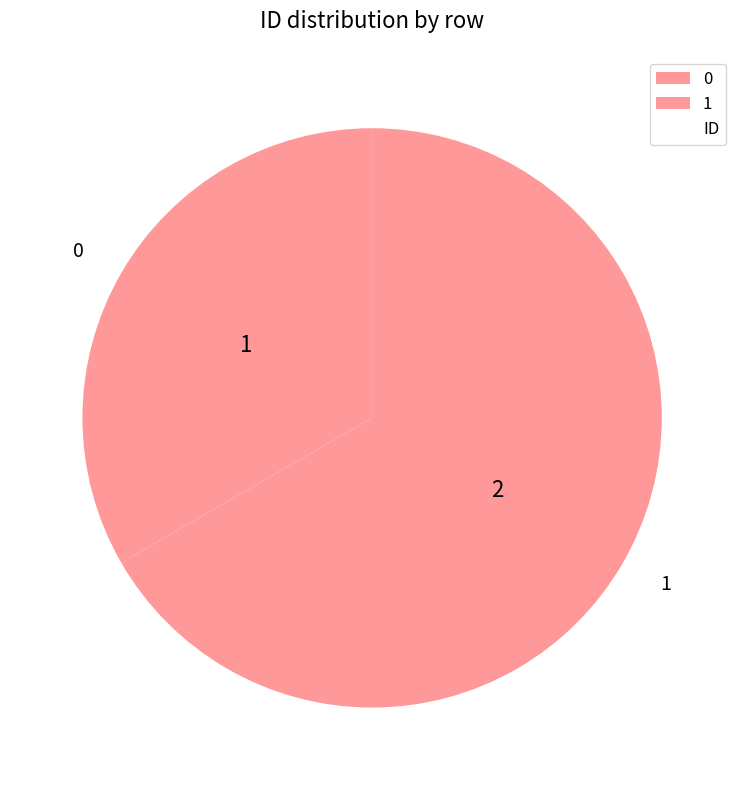

Rank the categories by value from lowest to highest.

0, 1